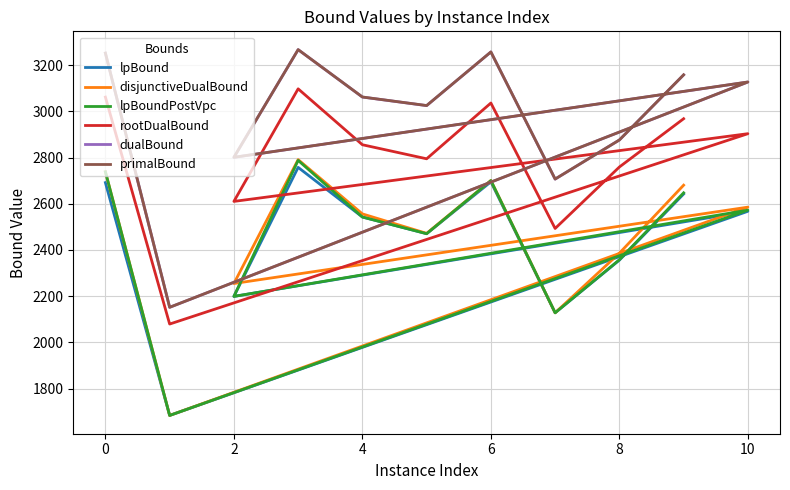

Which category has the highest value across all series?

6